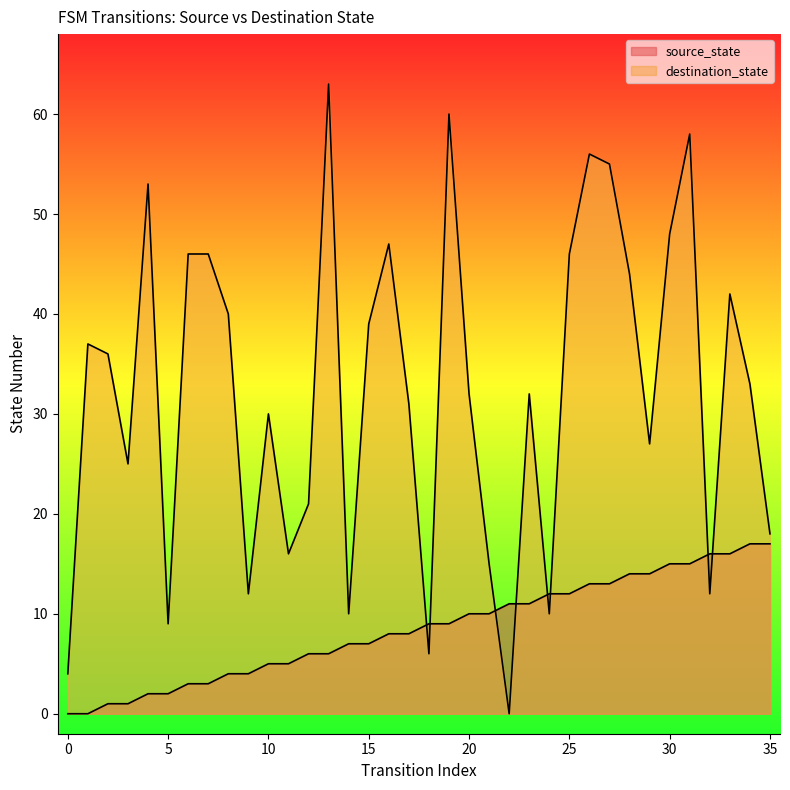

At which label is destination_state closest to 31?

17